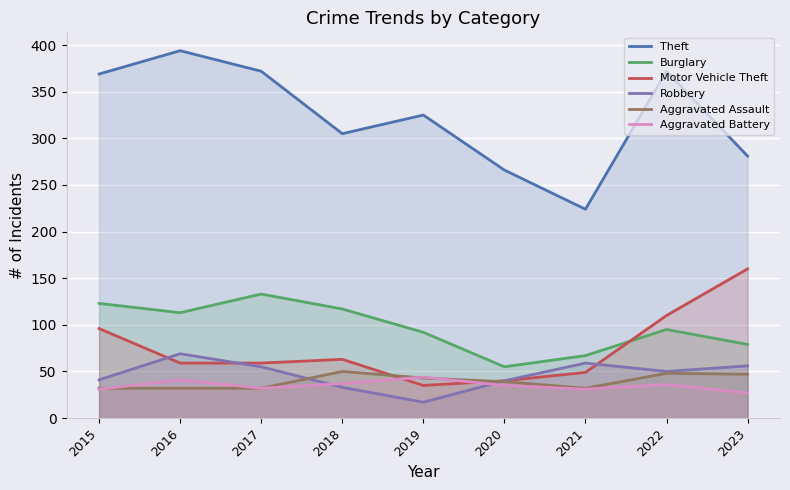

What is the total value across all series at 2021?

462